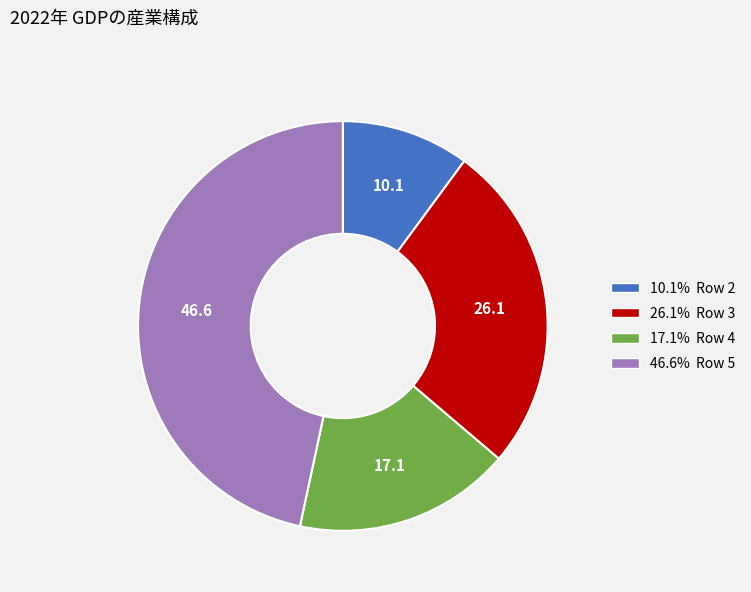

Is there any slice that represents more than half of the pie?

No